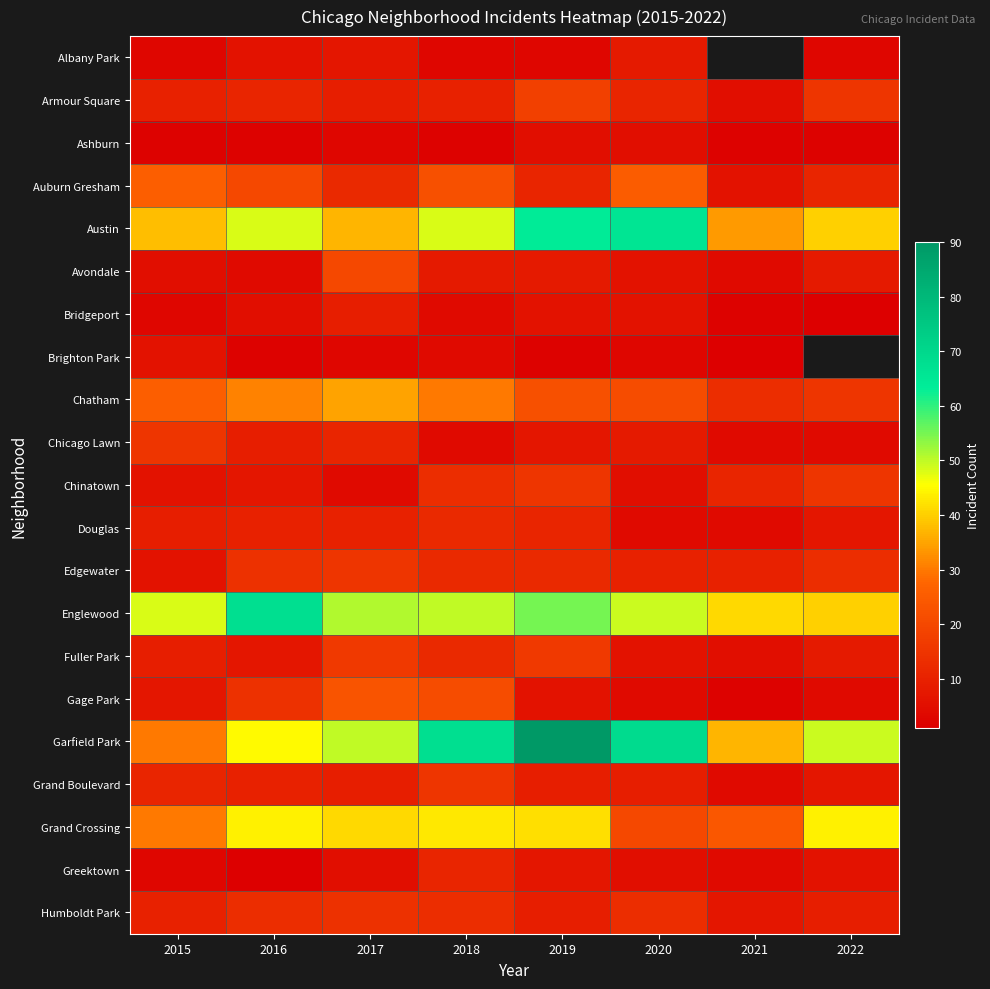

What is the difference between the highest and lowest values at 2018?

66.0